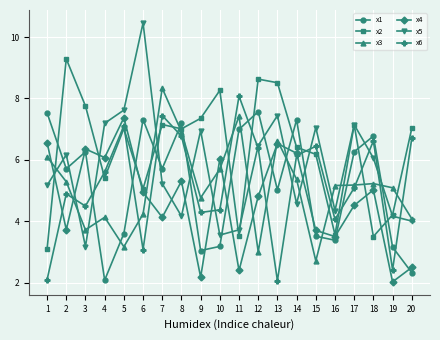

What is the average value of the x2 series?

6.3